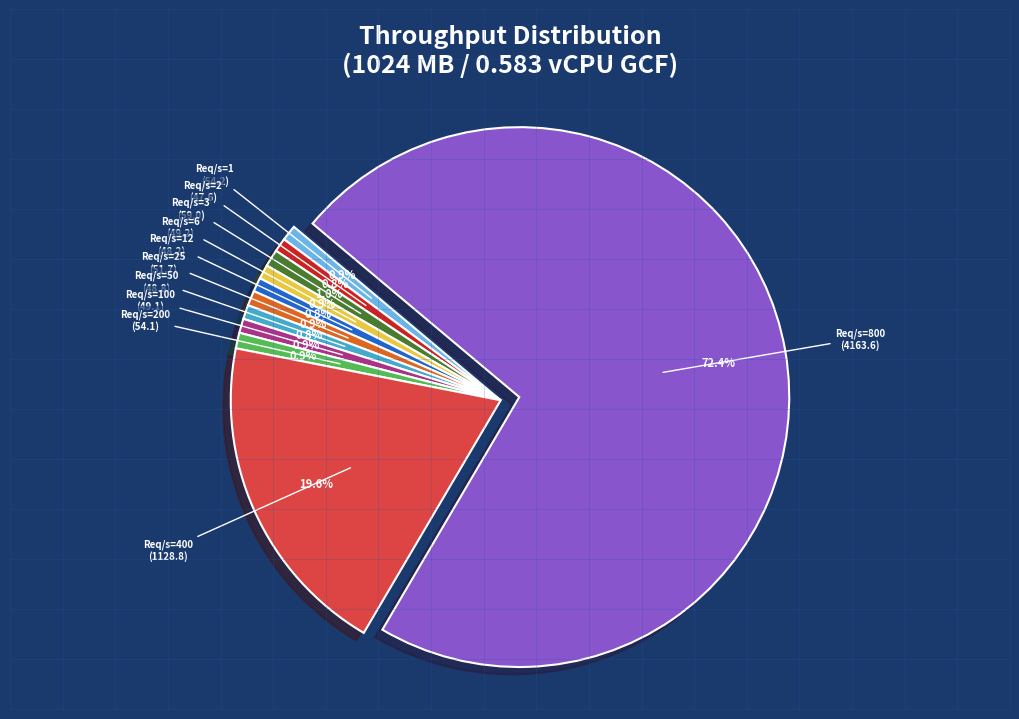

How much of the chart is everything except Req/s=3?

99.0%